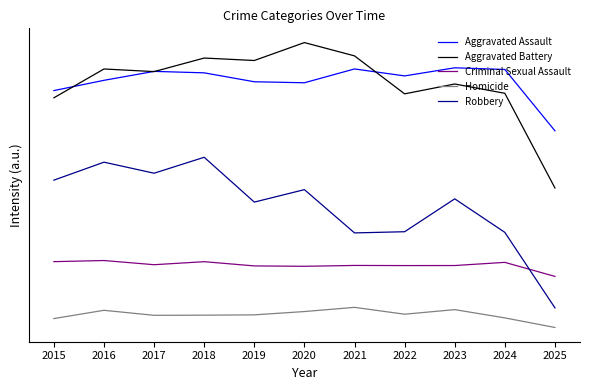

Which has a higher value, 2017 or 2019?

2017